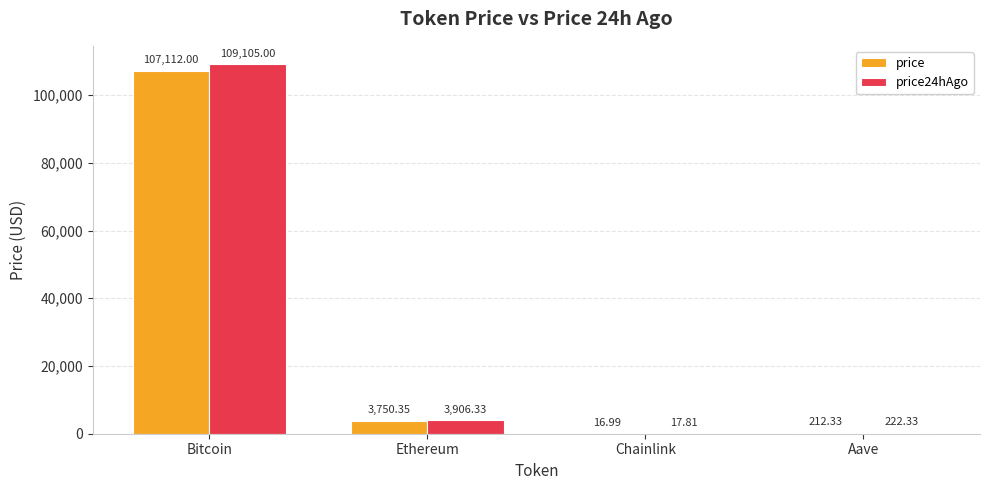

Between Ethereum and Aave, which series saw the biggest shift?

price24hAgo